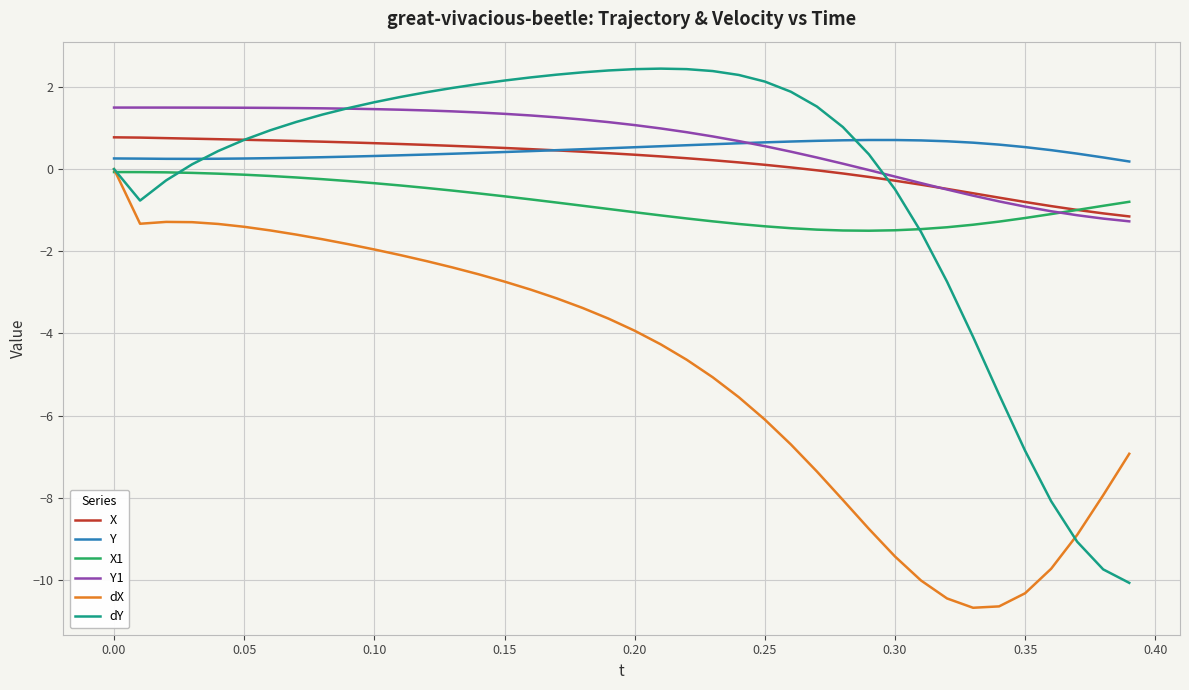

True or false: Y and X1 intersect in this chart.

False